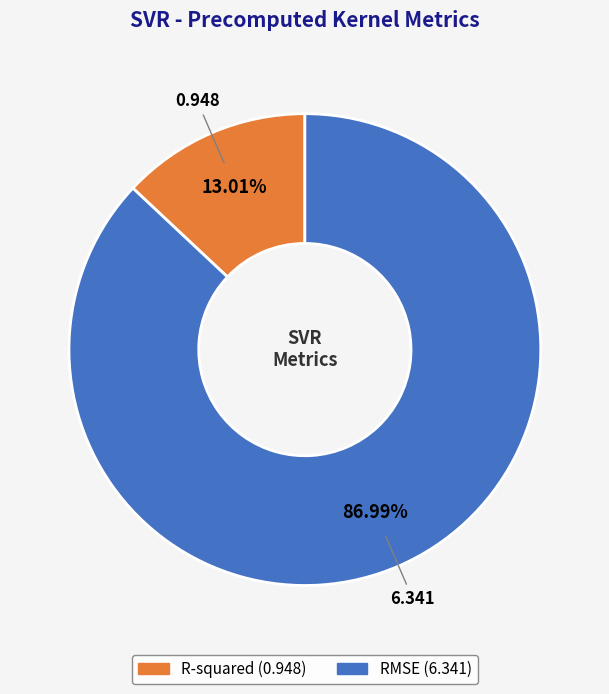

To the nearest percent, what is the average slice percentage?

50%